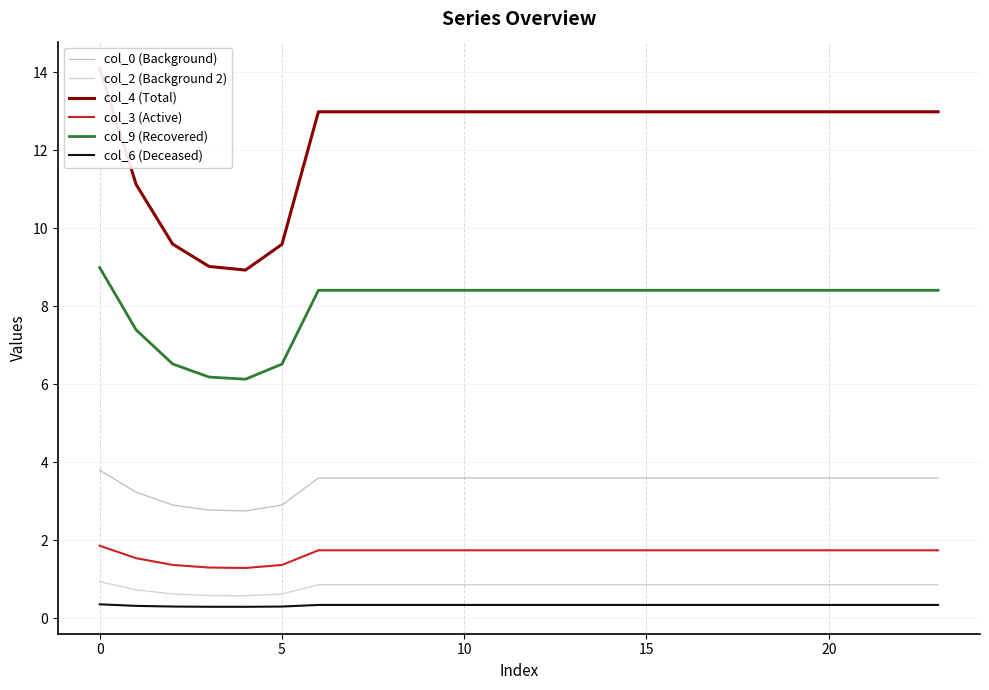

The col_0 (Background) series shows 5.7 at 15. True or false?

False